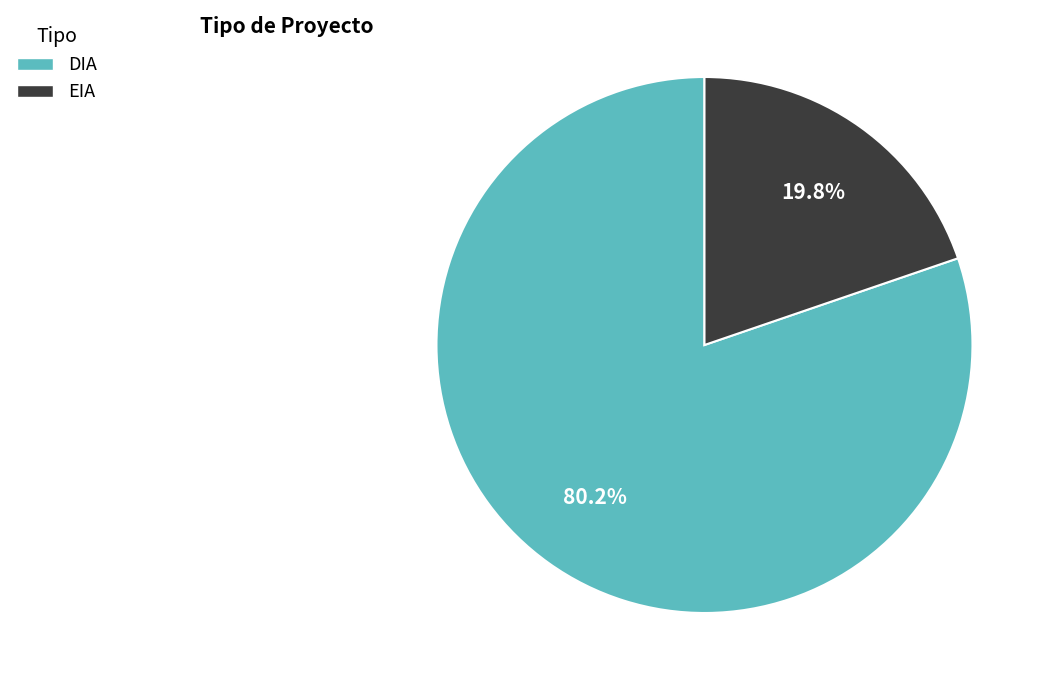

Which category has the biggest portion of the pie?

DIA